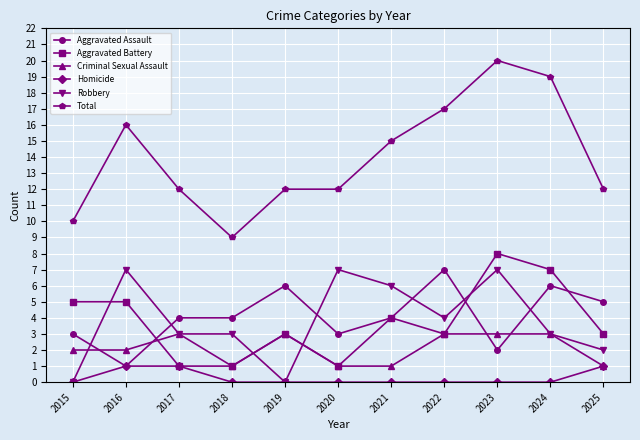

Reading left to right, what are all the values shown in this chart?

Aggravated Assault: 3	1	4	4	6	3	4	7	2	6	5
Aggravated Battery: 5	5	1	1	3	1	4	3	8	7	3
Criminal Sexual Assault: 2	2	3	1	3	1	1	3	3	3	1
Homicide: 0	1	1	0	0	0	0	0	0	0	1
Robbery: 0	7	3	3	0	7	6	4	7	3	2
Total: 10	16	12	9	12	12	15	17	20	19	12